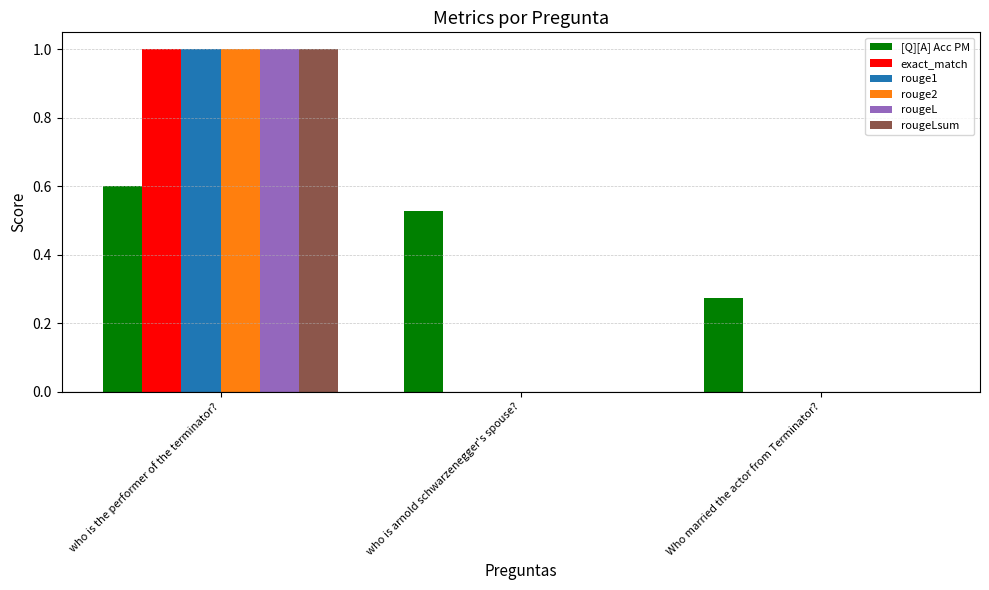

Is it true that rougeLsum equals 0.0 at who is arnold schwarzenegger's spouse??

True